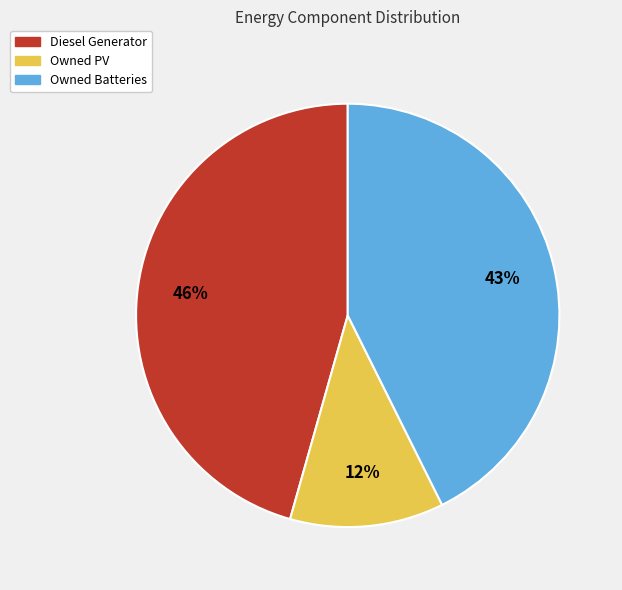

The Owned PV slice represents 27% of the pie. True or false?

False